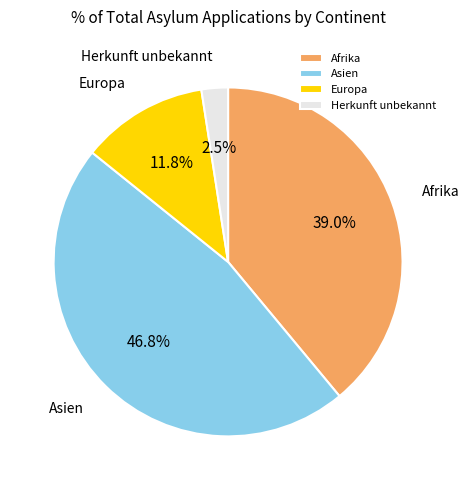

Which has a higher value, Herkunft unbekannt or Europa?

Europa